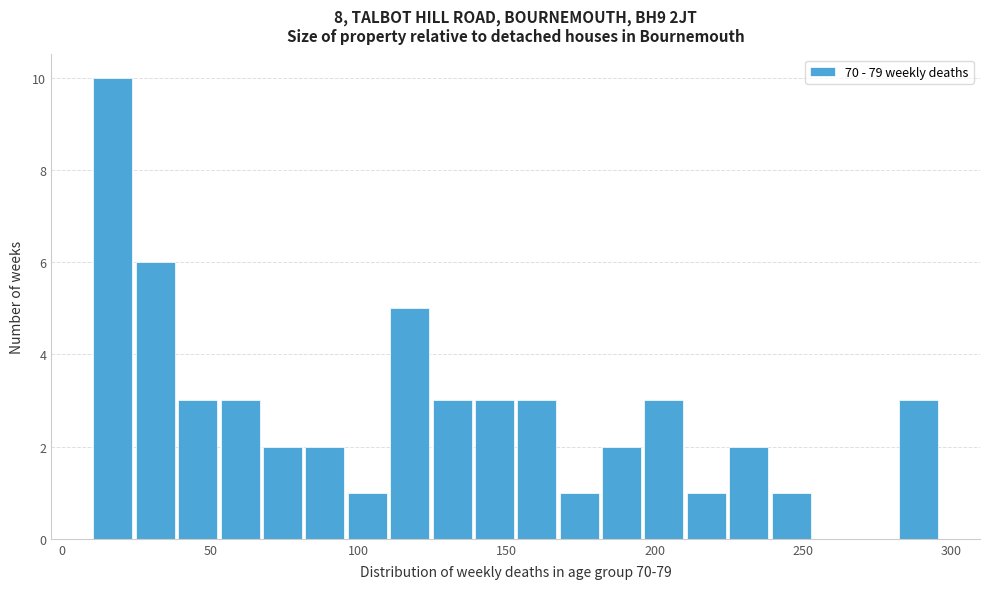

Around what value on the x-axis is the tallest bar? Give the approximate position of its centre, as read against the axis.

15